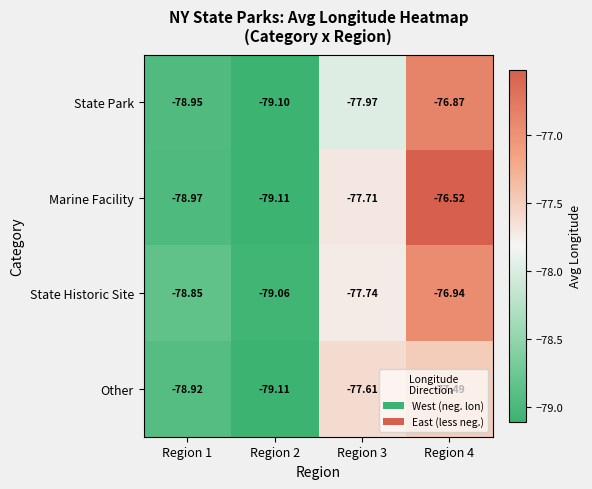

How many series are shown in this chart?

4